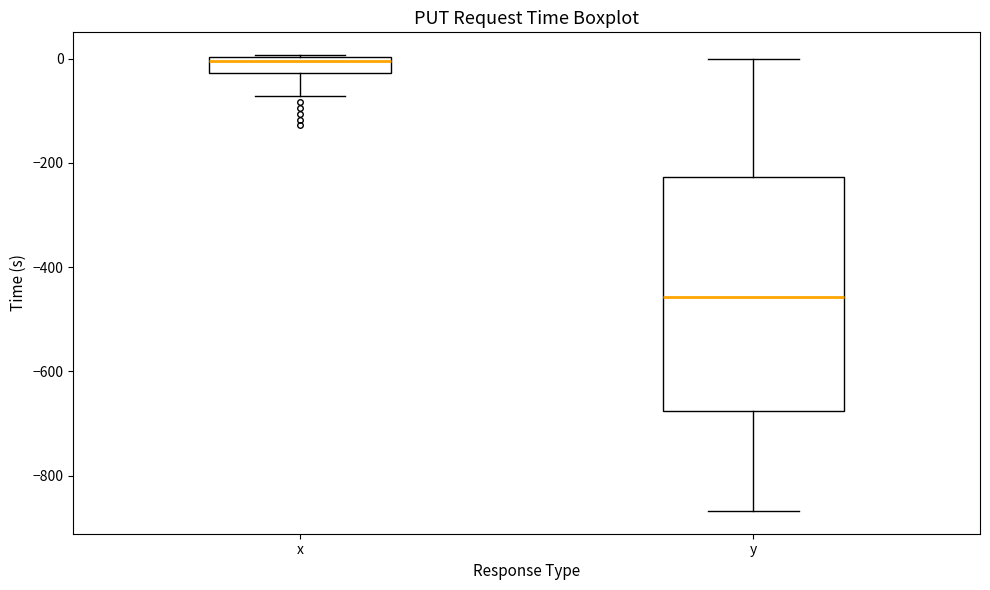

Reading left to right, read every box against the y-axis: the position of its median line, the range the box covers, and the ends of its whiskers. The values are not printed on the chart, so give them approximately, as read against the axis.

x: median 0 (just below the box's upper edge), box -20 to 0, whiskers -80 to 0
y: median -460, box -680 to -220, whiskers -860 to 0